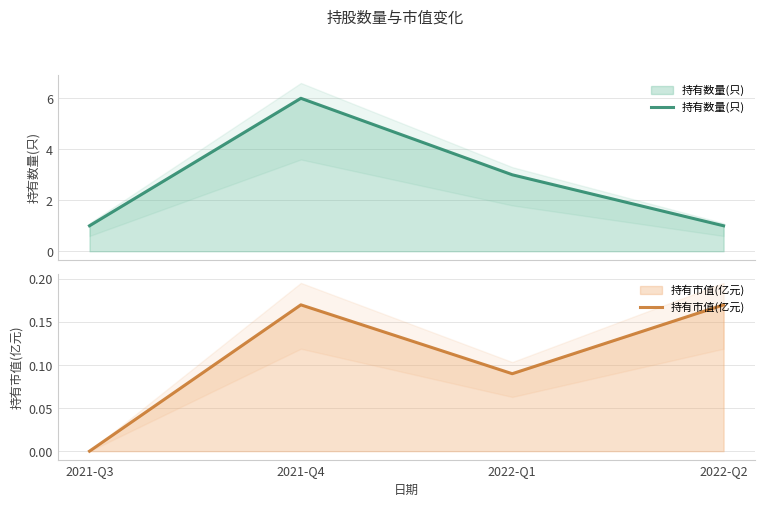

What is the approximate value of 持有市值(亿元) at 2021-Q4?

0.2